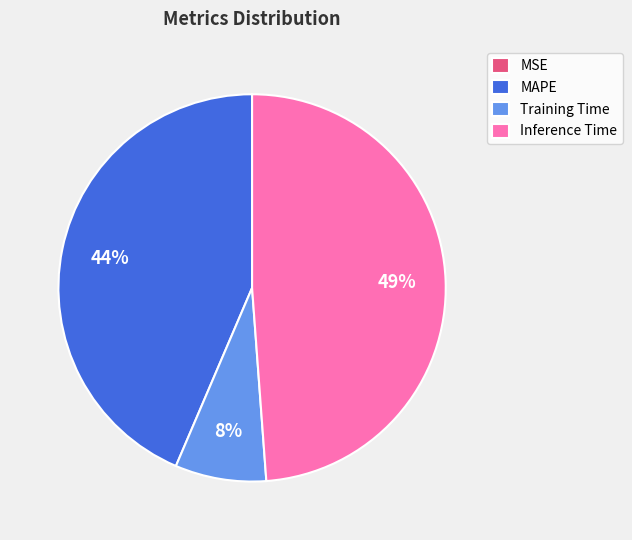

What is the largest slice in the pie chart?

Inference Time